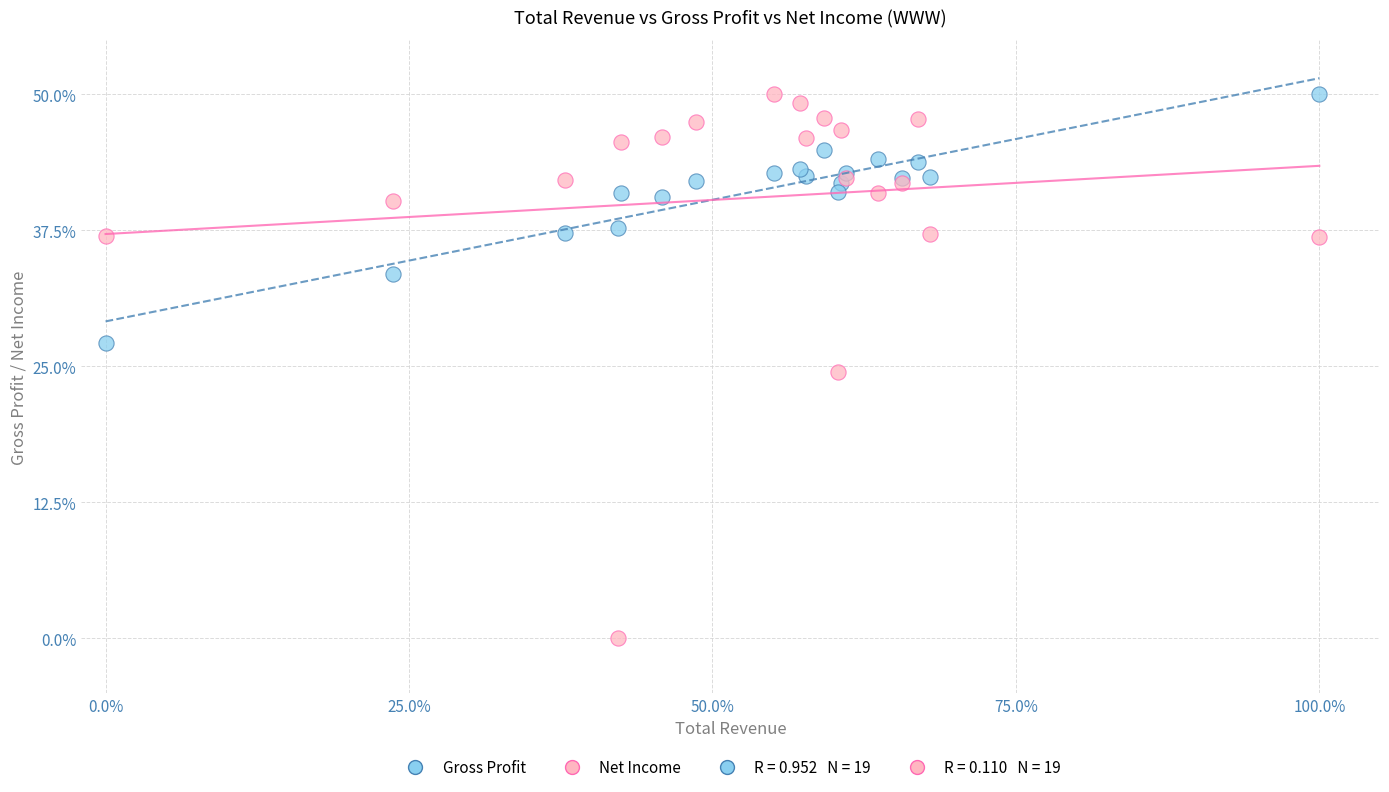

Which series has the largest Y range (max minus min)?

Net Income